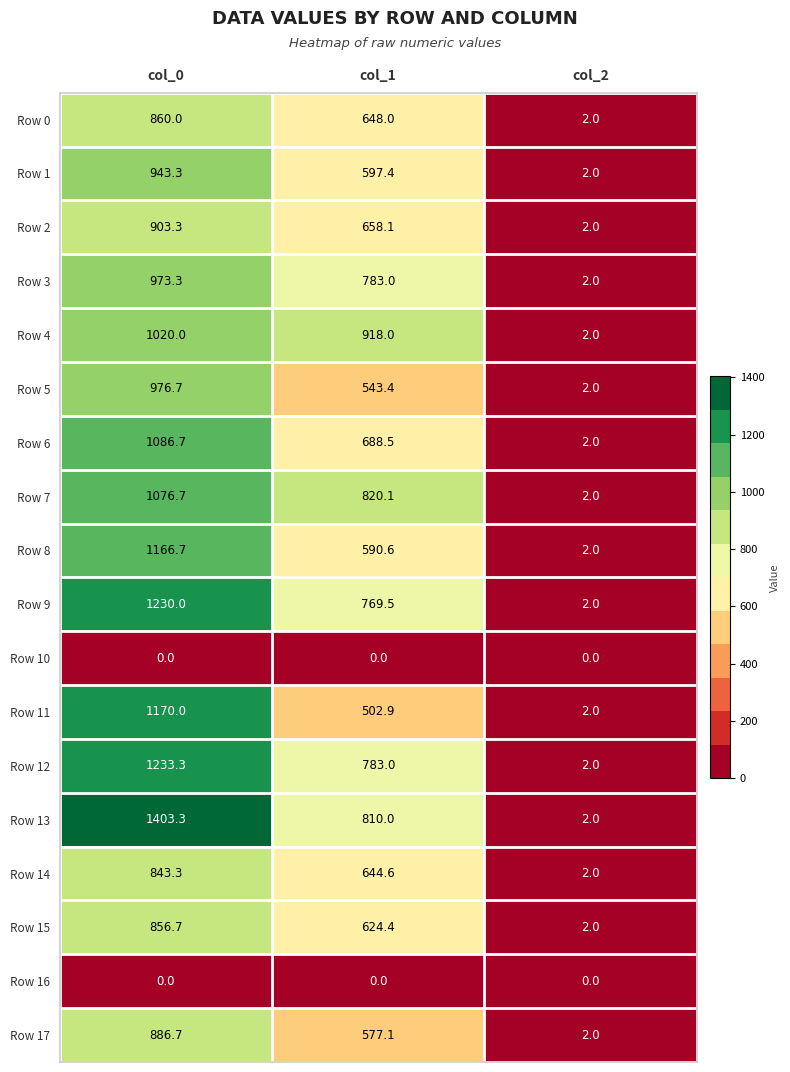

Count the number of data series in this chart.

18